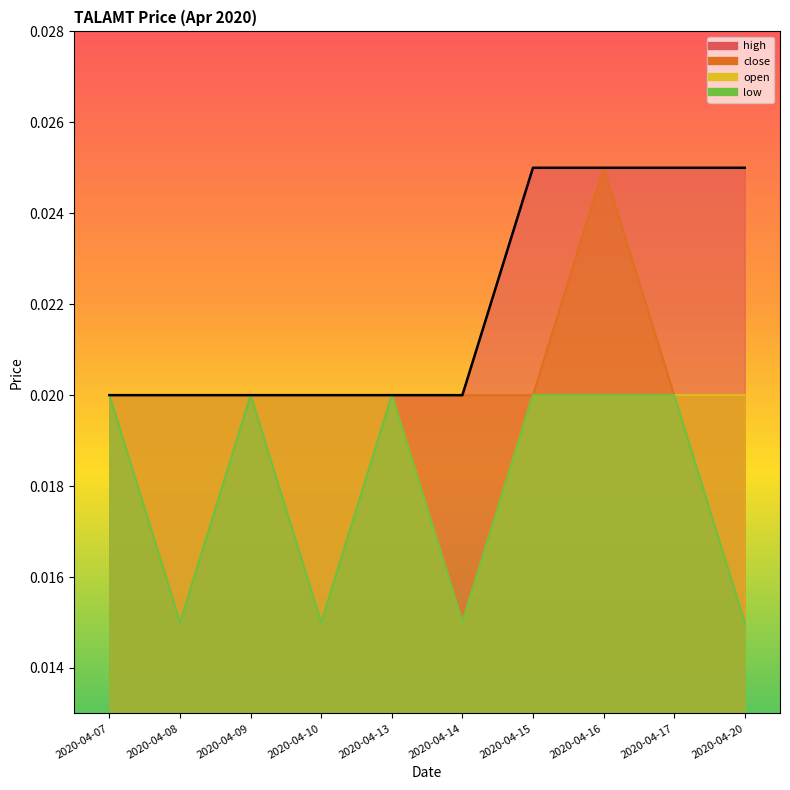

True or false: low and close cross at least once.

False